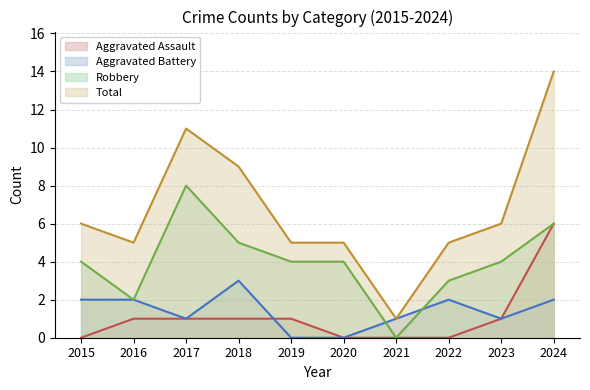

Which series has the widest spread of values?

Total